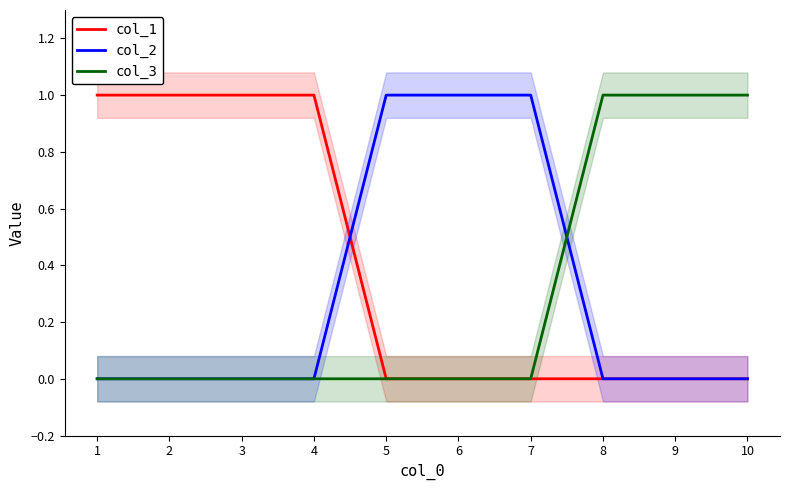

What is the difference between the second highest and second lowest values in the col_3 series?

1